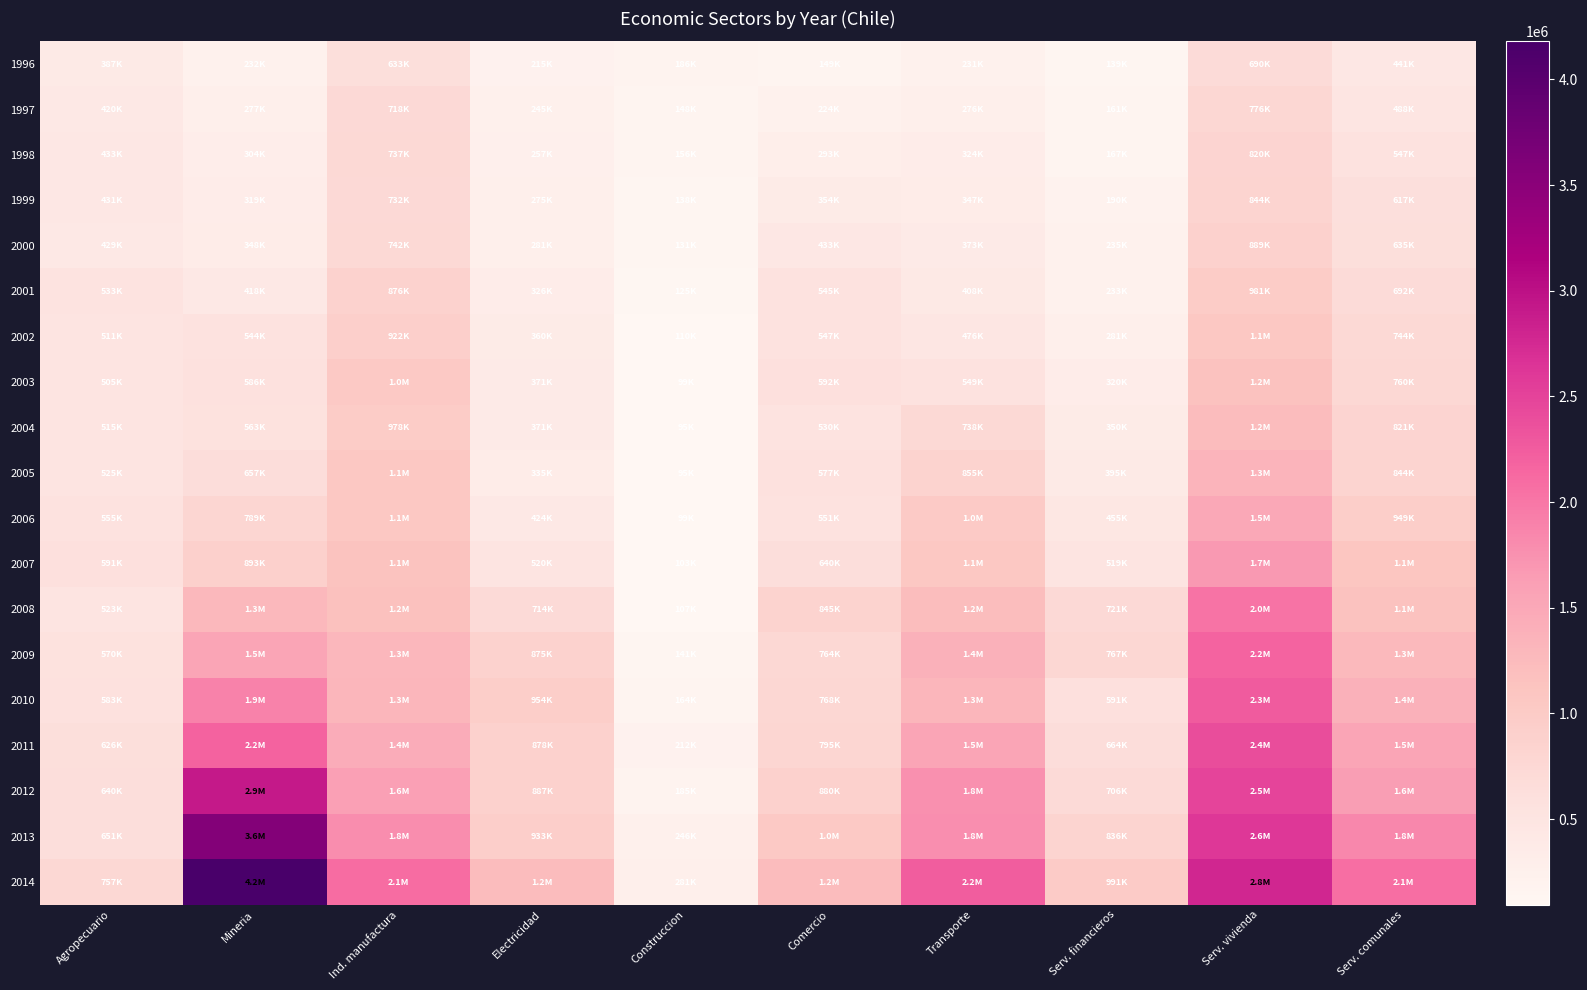

Reading left to right, list all the values displayed in this chart.

1996: Agropecuario=386848	Mineria=232153	Ind. manufactura=633422	Electricidad=214540	Construccion=185581	Comercio=149040	Transporte=230984	Serv. financieros=139131	Serv. vivienda=690473	Serv. comunales=441047
1997: Agropecuario=419801	Mineria=276941	Ind. manufactura=717595	Electricidad=245454	Construccion=147548	Comercio=223663	Transporte=275542	Serv. financieros=160776	Serv. vivienda=775929	Serv. comunales=488417
1998: Agropecuario=433071	Mineria=303784	Ind. manufactura=736847	Electricidad=256722	Construccion=155951	Comercio=292520	Transporte=324162	Serv. financieros=166766	Serv. vivienda=820344	Serv. comunales=546551
1999: Agropecuario=430520	Mineria=319339	Ind. manufactura=731787	Electricidad=275464	Construccion=138169	Comercio=353688	Transporte=347188	Serv. financieros=190284	Serv. vivienda=844184	Serv. comunales=616922
2000: Agropecuario=428668	Mineria=348022	Ind. manufactura=741955	Electricidad=281251	Construccion=130738	Comercio=433491	Transporte=372546	Serv. financieros=235173	Serv. vivienda=888545	Serv. comunales=634914
2001: Agropecuario=533057	Mineria=417817	Ind. manufactura=875734	Electricidad=325858	Construccion=125427	Comercio=545491	Transporte=408417	Serv. financieros=232756	Serv. vivienda=981248	Serv. comunales=692265
2002: Agropecuario=510810	Mineria=543522	Ind. manufactura=921547	Electricidad=359561	Construccion=110025	Comercio=546913	Transporte=476448	Serv. financieros=281395	Serv. vivienda=1054709	Serv. comunales=743749
2003: Agropecuario=505016	Mineria=585999	Ind. manufactura=1023279	Electricidad=370770	Construccion=99273	Comercio=592083	Transporte=549334	Serv. financieros=320335	Serv. vivienda=1156080	Serv. comunales=759675
2004: Agropecuario=515300	Mineria=562691	Ind. manufactura=977790	Electricidad=371020	Construccion=94527	Comercio=530143	Transporte=737813	Serv. financieros=350190	Serv. vivienda=1237762	Serv. comunales=821092
2005: Agropecuario=525087	Mineria=657053	Ind. manufactura=1066420	Electricidad=335109	Construccion=95121	Comercio=576544	Transporte=855451	Serv. financieros=394554	Serv. vivienda=1342228	Serv. comunales=844047
2006: Agropecuario=555118	Mineria=788508	Ind. manufactura=1058442	Electricidad=423970	Construccion=98557	Comercio=550903	Transporte=1004675	Serv. financieros=455066	Serv. vivienda=1511386	Serv. comunales=949414
2007: Agropecuario=590560	Mineria=892504	Ind. manufactura=1147712	Electricidad=519591	Construccion=102897	Comercio=640127	Transporte=1061603	Serv. financieros=518860	Serv. vivienda=1684088	Serv. comunales=1088459
2008: Agropecuario=522534	Mineria=1284615	Ind. manufactura=1174015	Electricidad=714139	Construccion=106530	Comercio=844640	Transporte=1215332	Serv. financieros=720522	Serv. vivienda=2036428	Serv. comunales=1149463
2009: Agropecuario=570303	Mineria=1545836	Ind. manufactura=1295229	Electricidad=874622	Construccion=140924	Comercio=763672	Transporte=1374974	Serv. financieros=766544	Serv. vivienda=2181152	Serv. comunales=1263507
2010: Agropecuario=582910	Mineria=1895582	Ind. manufactura=1310522	Electricidad=953671	Construccion=163945	Comercio=767851	Transporte=1314075	Serv. financieros=590872	Serv. vivienda=2255608	Serv. comunales=1372260
2011: Agropecuario=625523	Mineria=2198531	Ind. manufactura=1438538	Electricidad=878065	Construccion=211954	Comercio=795240	Transporte=1537016	Serv. financieros=664146	Serv. vivienda=2403877	Serv. comunales=1537408
2012: Agropecuario=639604	Mineria=2918056	Ind. manufactura=1599967	Electricidad=886551	Construccion=185367	Comercio=879764	Transporte=1756527	Serv. financieros=706426	Serv. vivienda=2481190	Serv. comunales=1629111
2013: Agropecuario=650666	Mineria=3566752	Ind. manufactura=1799058	Electricidad=932863	Construccion=246038	Comercio=1035175	Transporte=1783170	Serv. financieros=836166	Serv. vivienda=2606484	Serv. comunales=1839570
2014: Agropecuario=756746	Mineria=4179933	Ind. manufactura=2103434	Electricidad=1235736	Construccion=281081	Comercio=1229631	Transporte=2238897	Serv. financieros=990904	Serv. vivienda=2784788	Serv. comunales=2075759